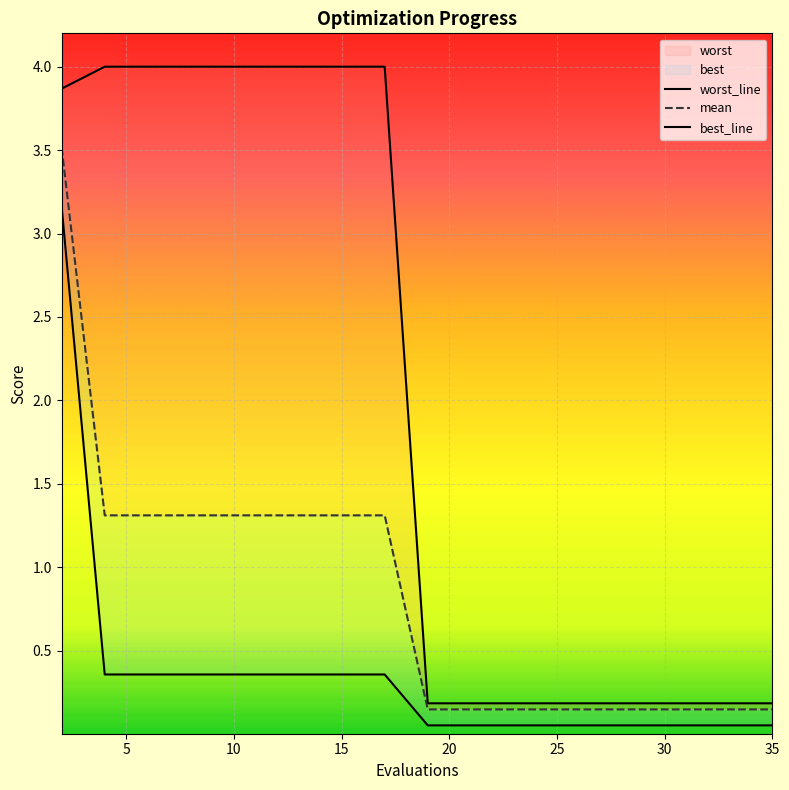

How many lines are shown in the chart?

3